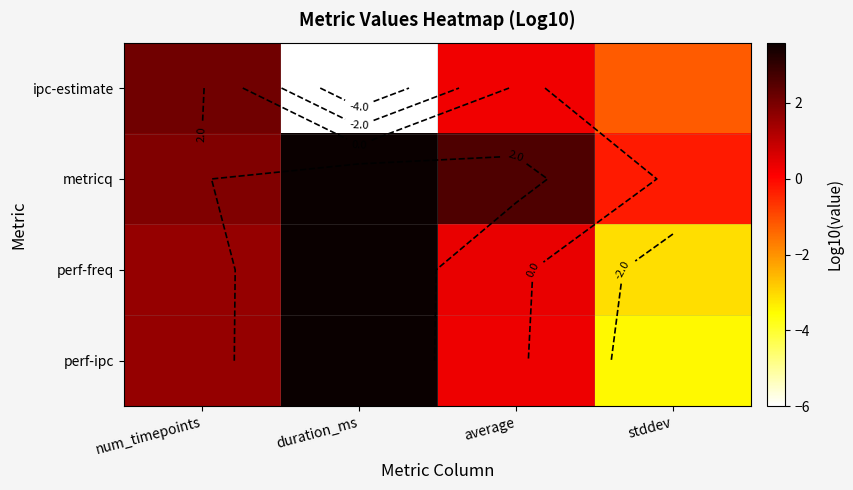

What is the sum of all ipc-estimate values?

-4.8